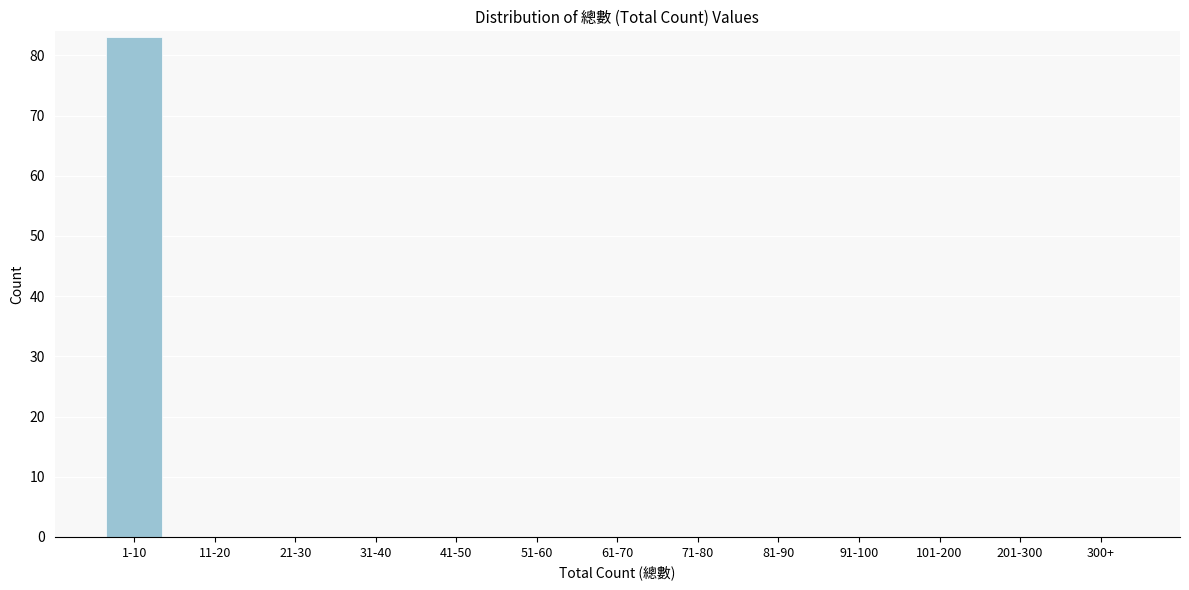

Reading left to right, list all the values displayed in this chart.

1-10=83	11-20=0	21-30=0	31-40=0	41-50=0	51-60=0	61-70=0	71-80=0	81-90=0	91-100=0	101-200=0	201-300=0	300+=0